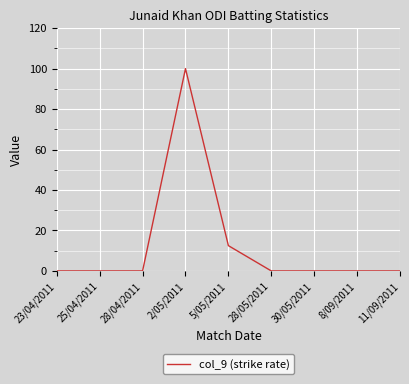

Which label corresponds to the largest value in the chart?

2/05/2011